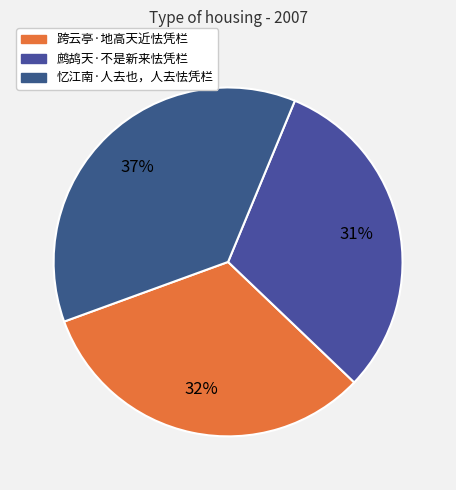

Rank the categories by value from highest to lowest.

忆江南·人去也，人去怯凭栏, 跨云亭·地高天近怯凭栏, 鹧鸪天·不是新来怯凭栏